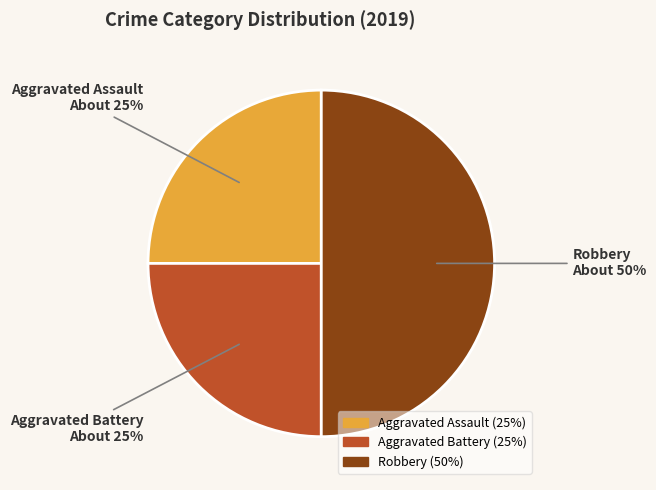

Does Aggravated Assault account for over 50% of the chart?

No